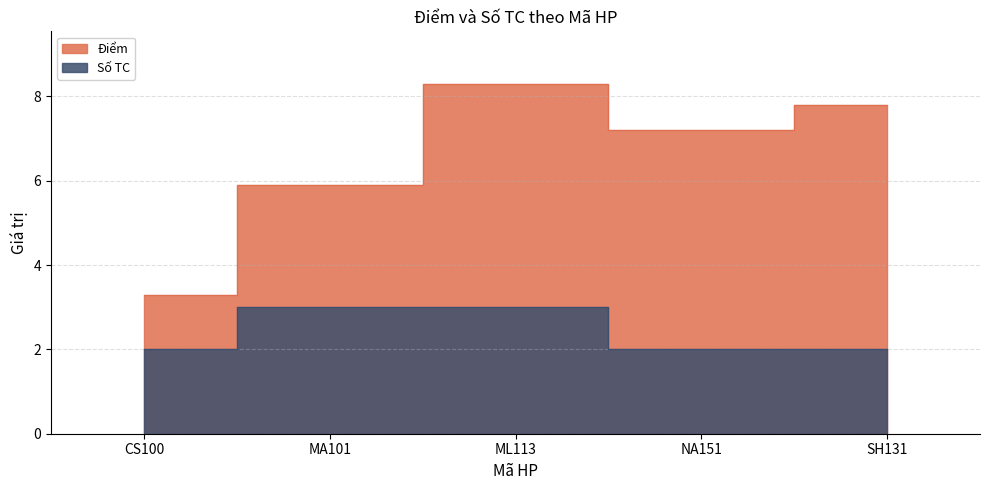

Reading left to right, list all the values displayed in this chart.

CS100=3.3	MA101=5.9	ML113=8.3	NA151=7.2	SH131=7.8